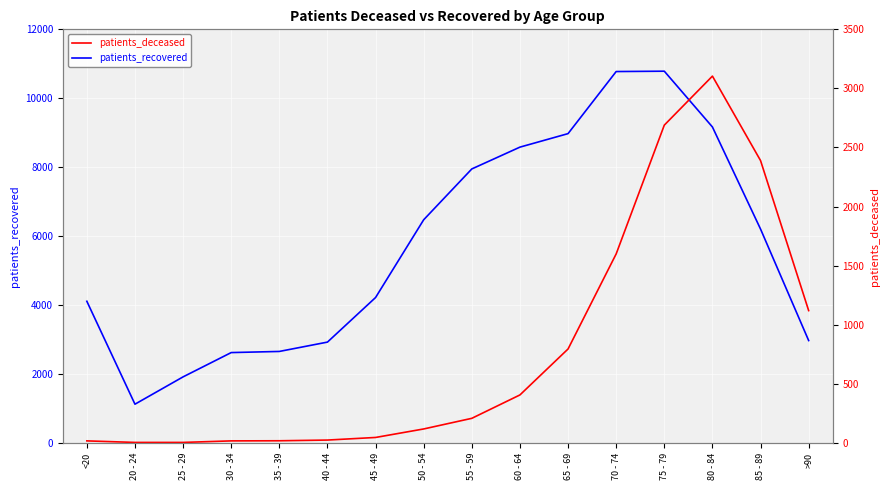

At how many categories does at least one series exceed 4627?

8